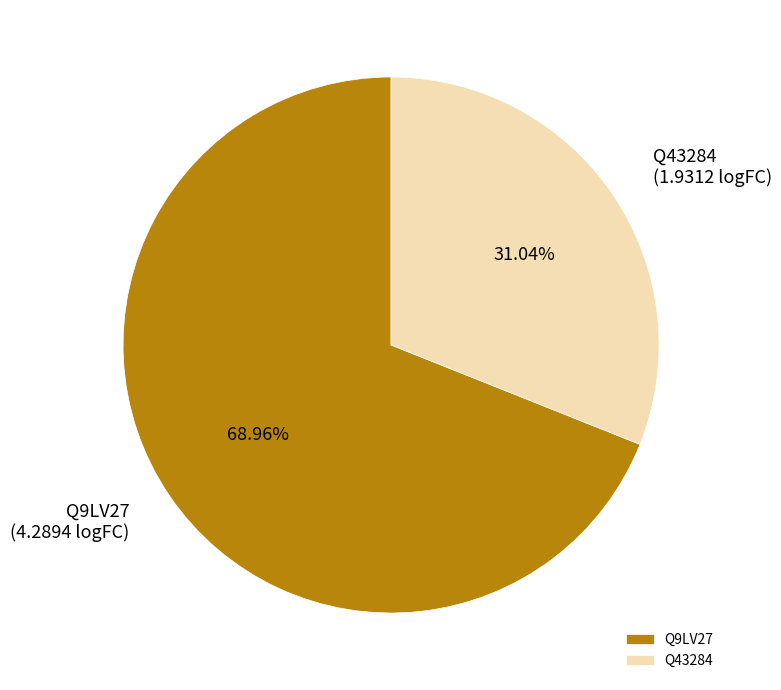

What is the majority slice?

Q9LV27